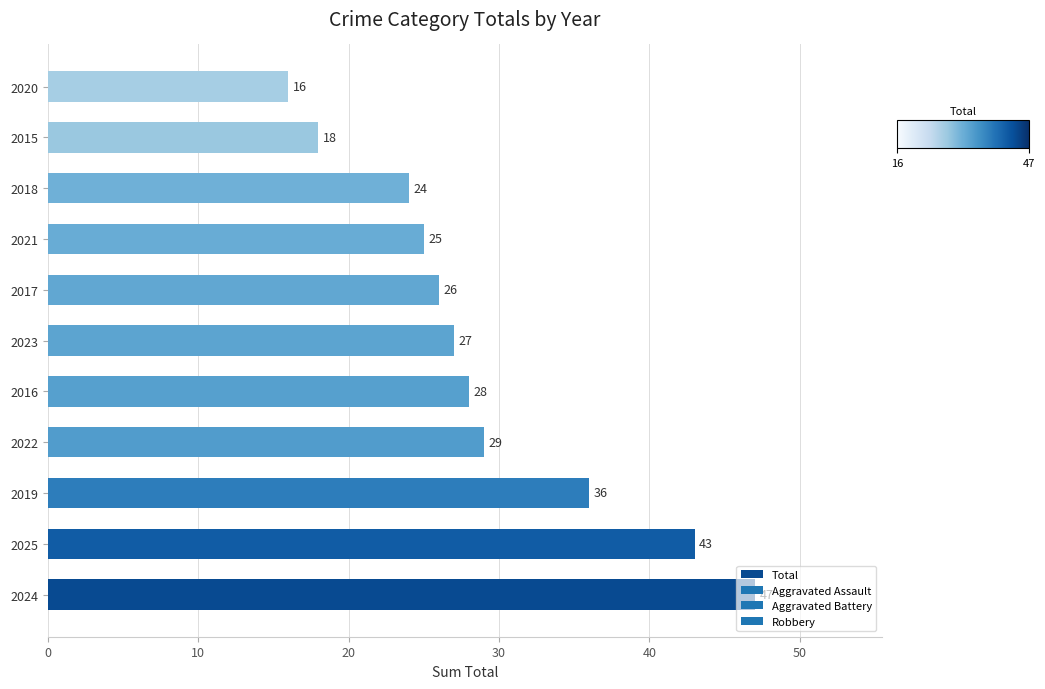

What is the change in value from 2024 to 2019?

-11